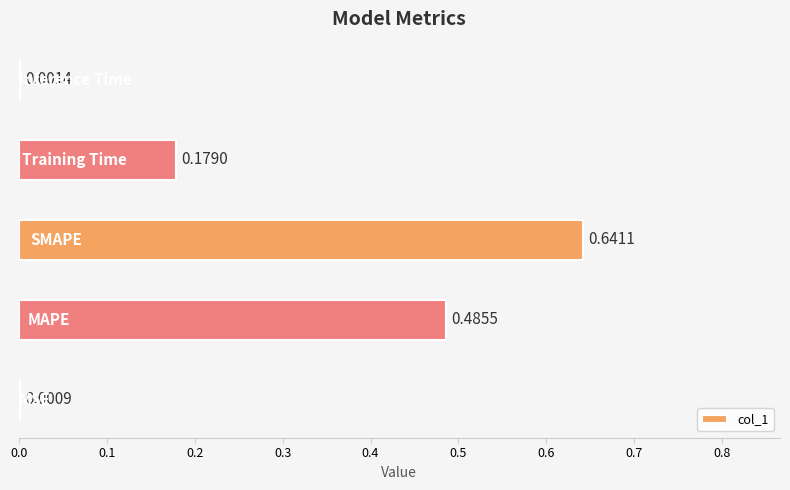

What is the sum of all values?

1.3